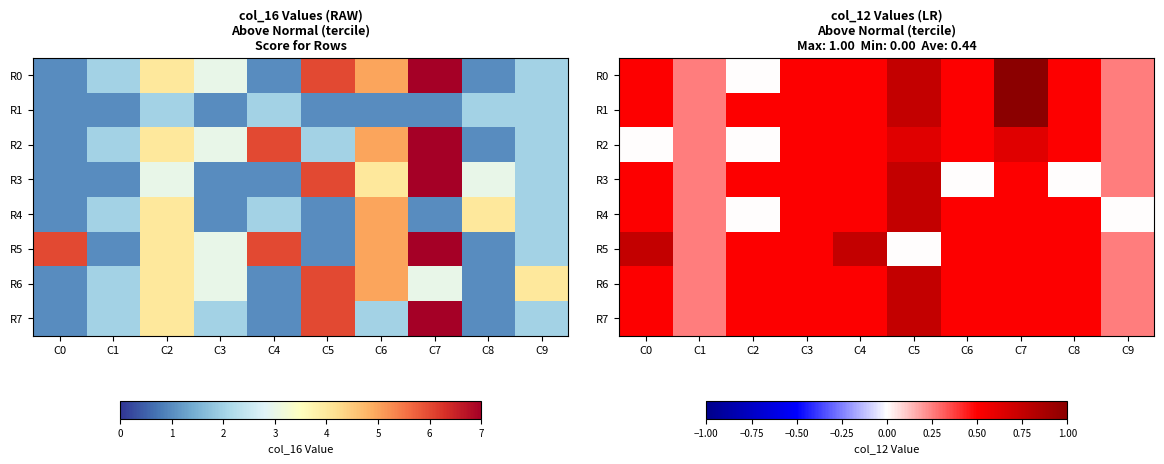

What is the greatest value displayed?

1.0